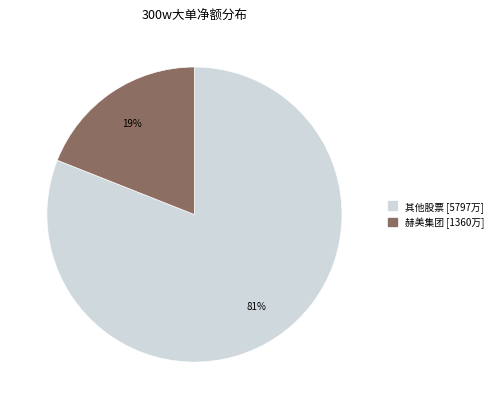

Does any single category account for the majority?

Yes